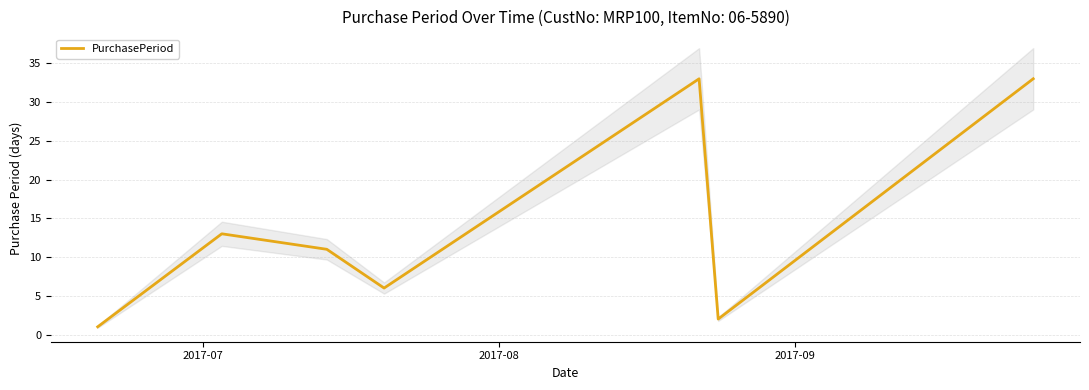

What is the highest value of the PurchasePeriod series?

33